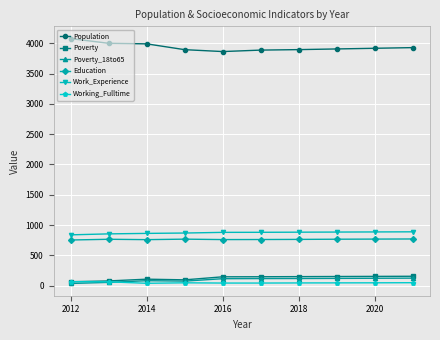

What is the maximum value for Poverty?

156